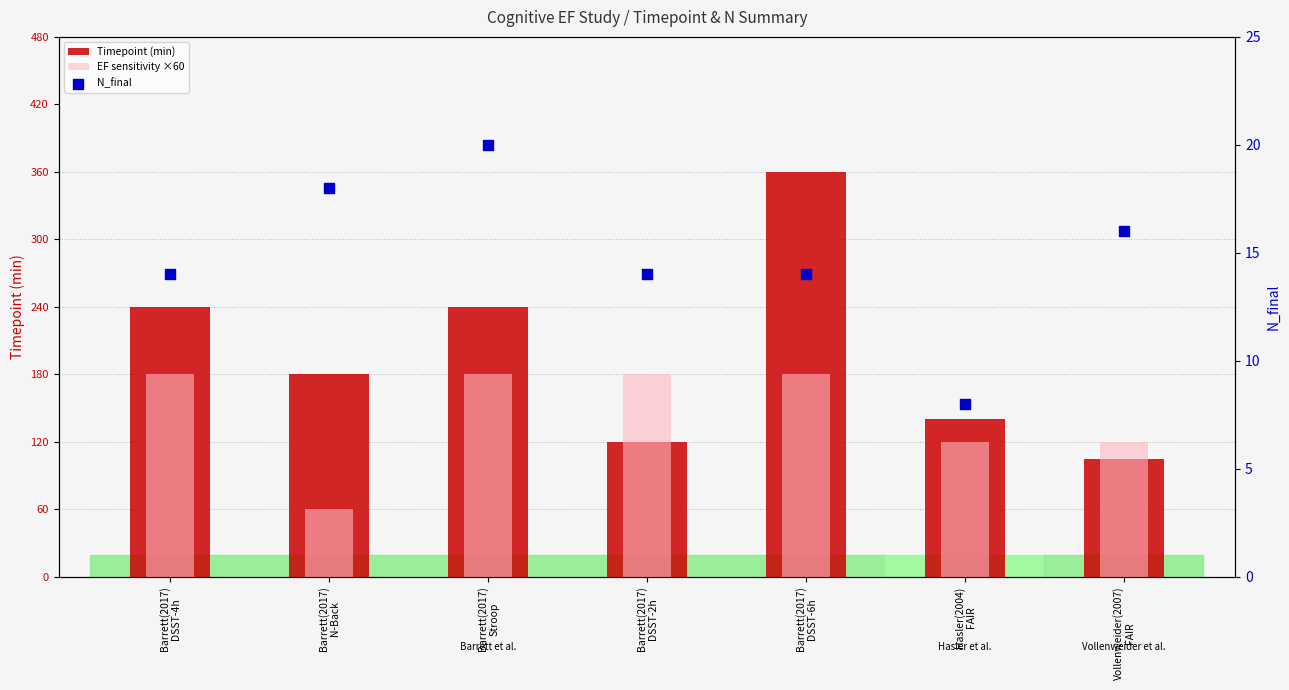

Which series contains the lowest Y value?

N_final